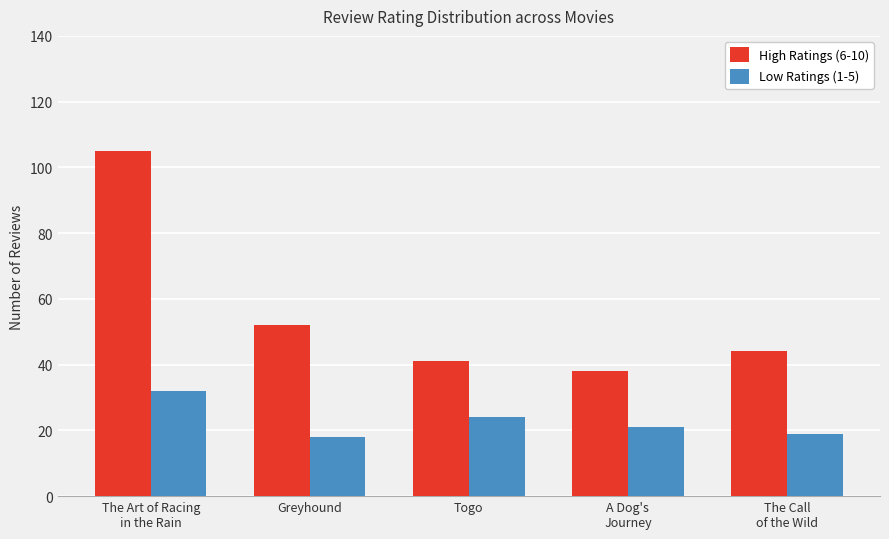

What is the value of the High Ratings (6-10) bar at the 4th from the left?

38